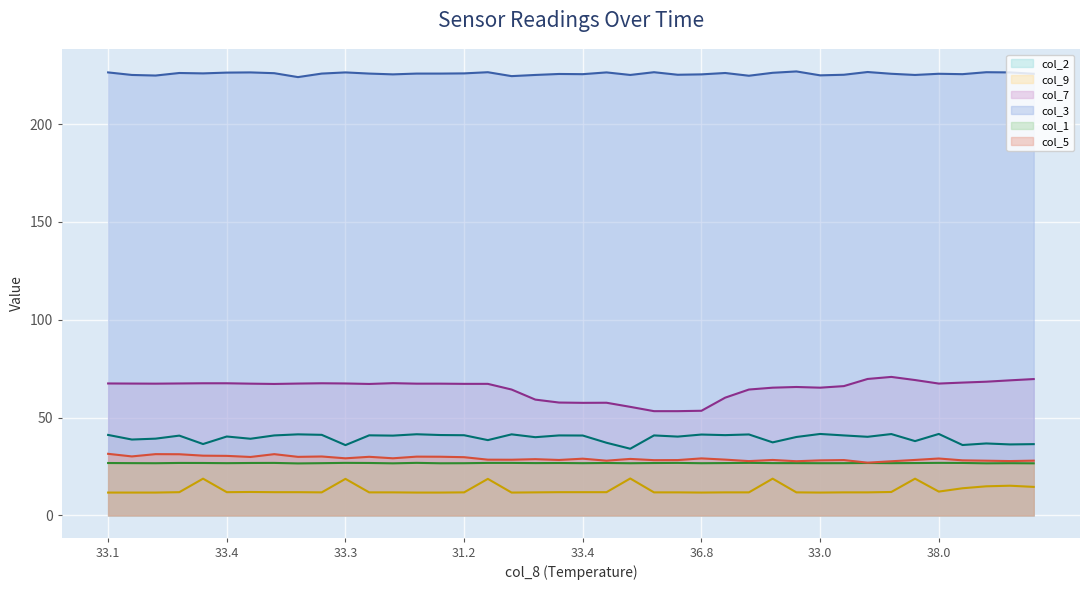

How many lines are shown in the chart?

6